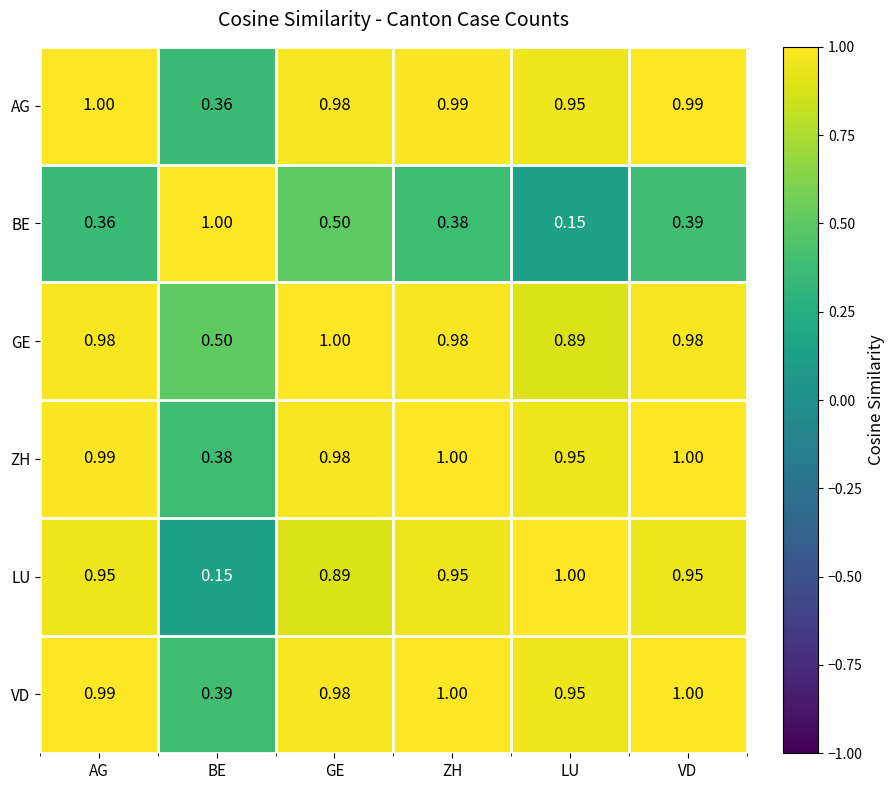

How many distinct data groups are displayed?

6